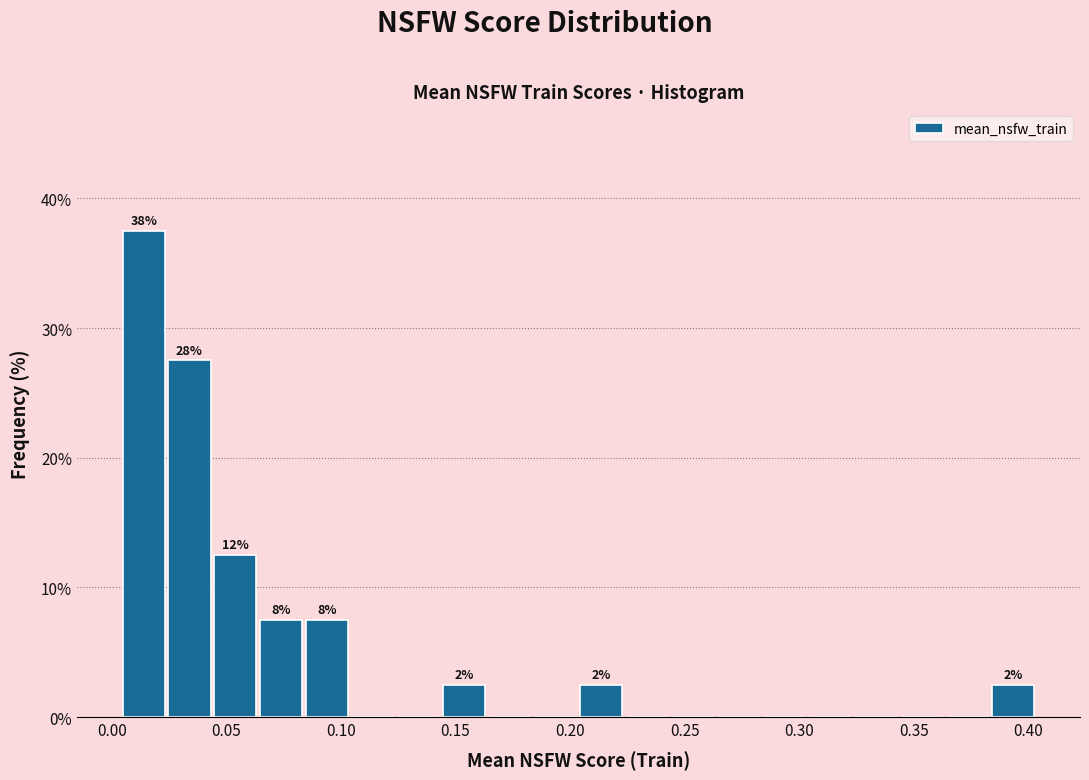

Around what value on the x-axis is the tallest bar? Give the approximate position of its centre, as read against the axis.

0.015